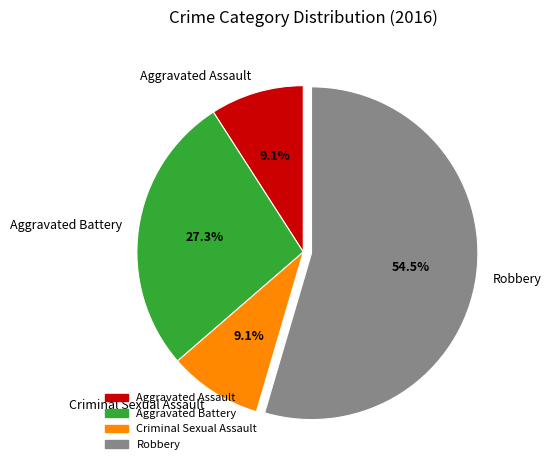

How much of the chart is everything except Criminal Sexual Assault?

90.9%